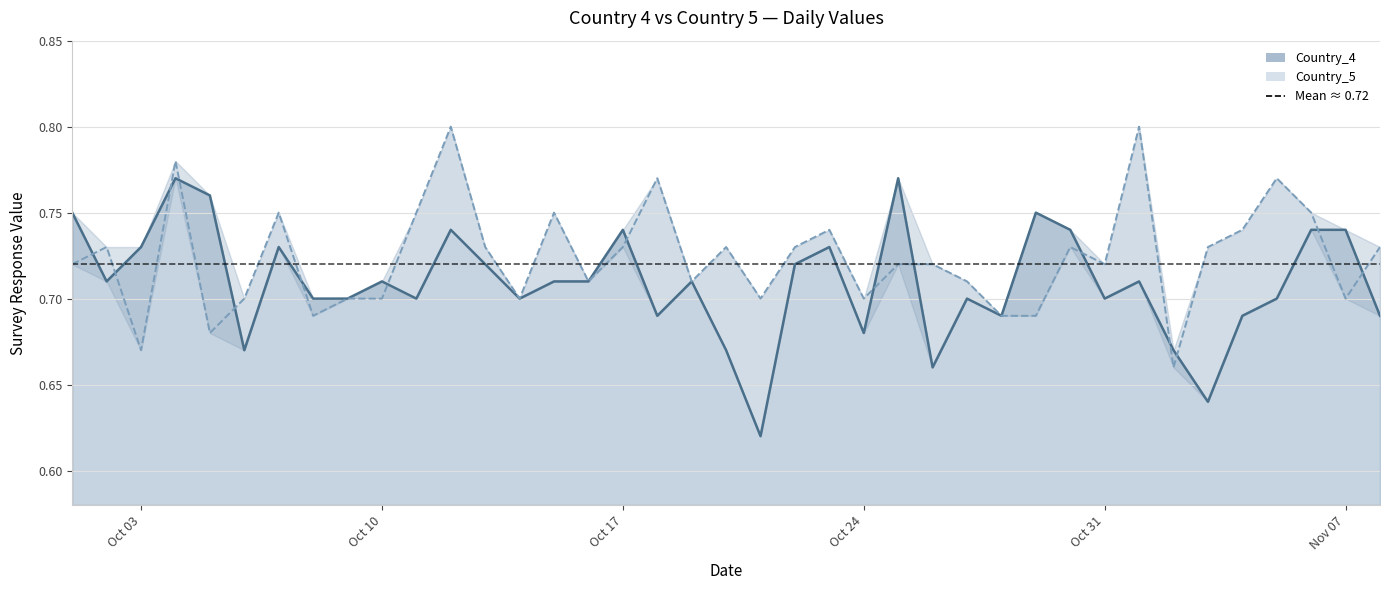

At which category does Country_4 reach its first local valley?

2022-10-02